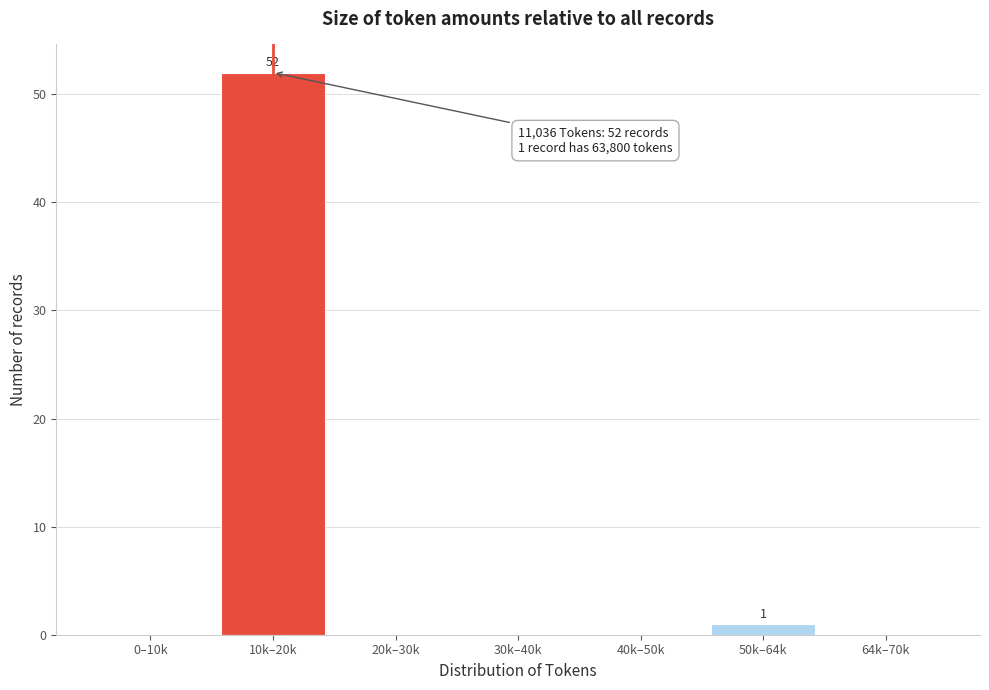

Reading left to right, transcribe all the data shown in this chart.

0–10k=0	10k–20k=52	20k–30k=0	30k–40k=0	40k–50k=0	50k–64k=1	64k–70k=0